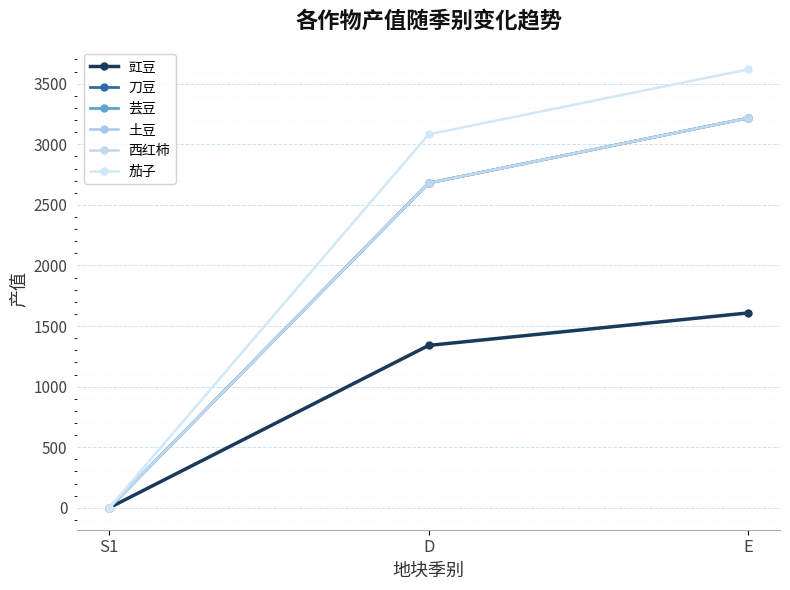

Which category has the lowest value in the 茄子 series?

S1